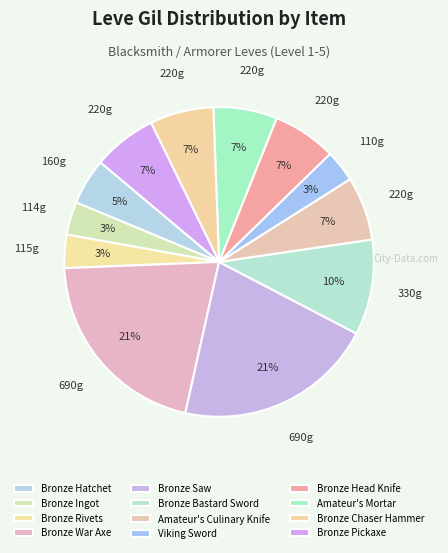

How many slices are in this pie chart?

12